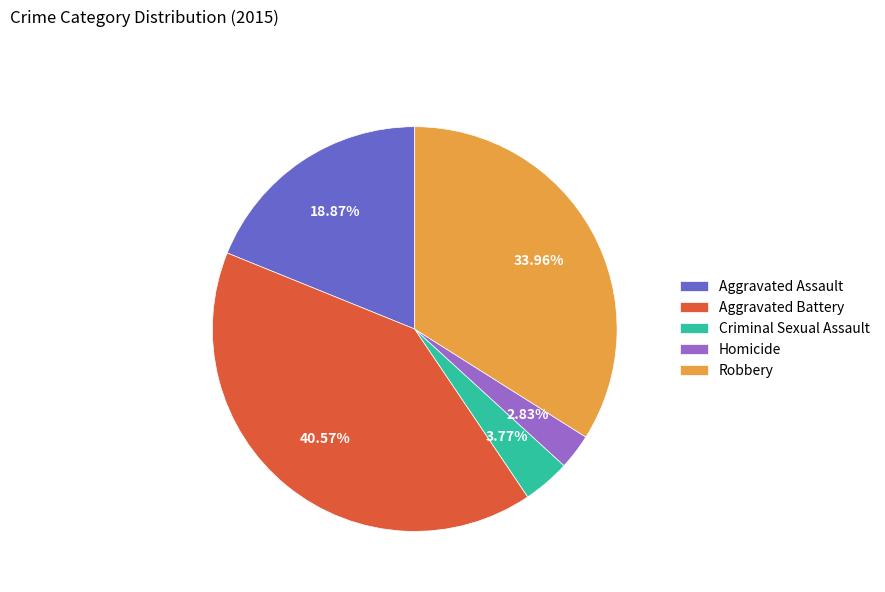

How many segments does this pie chart have?

5